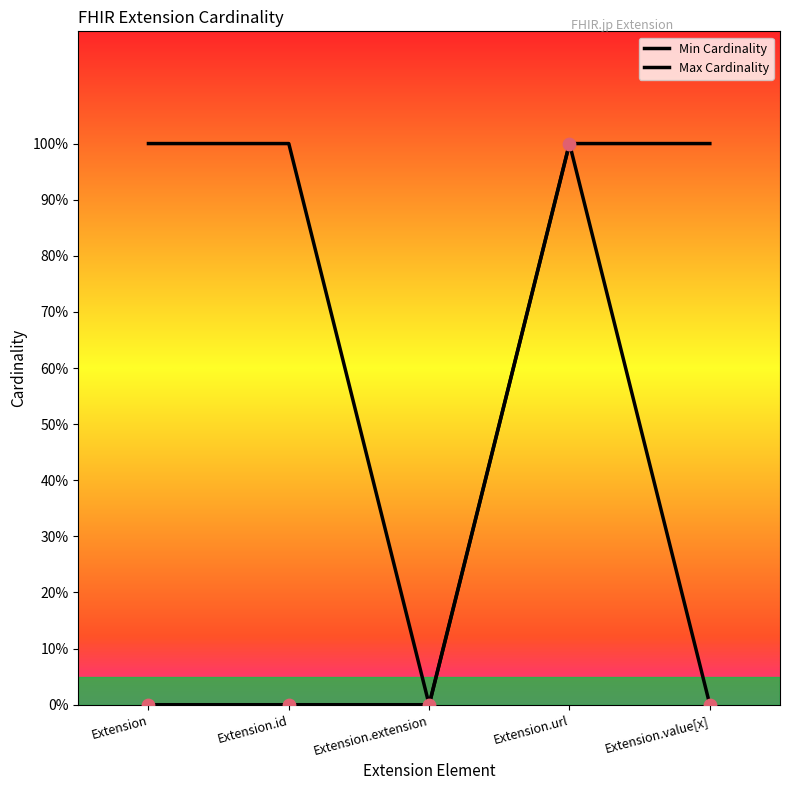

What is the total value across all series at Extension.value[x]?

1